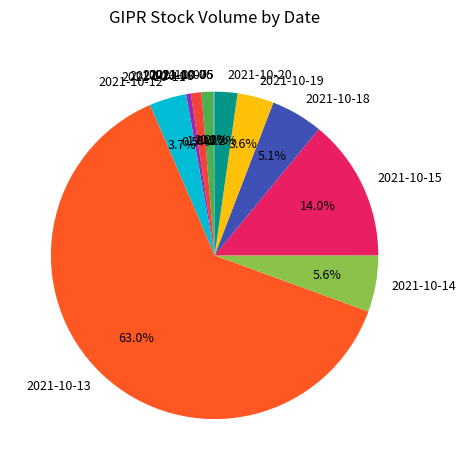

What percentage is NOT represented by 2021-10-07?

98.8%